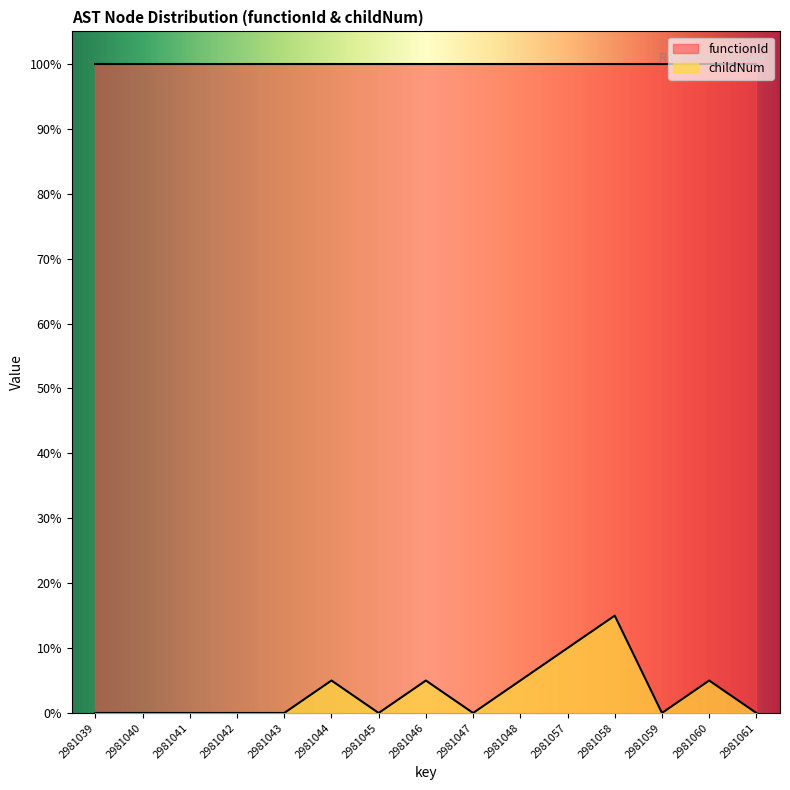

How many data points does each series have?

15